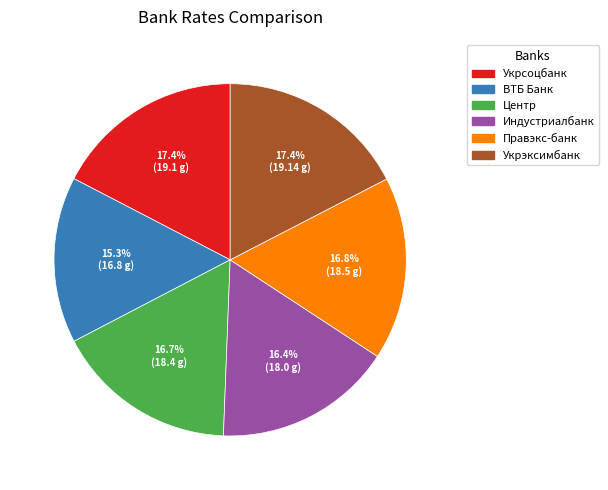

How much of the chart is everything except ВТБ Банк?

84.7%